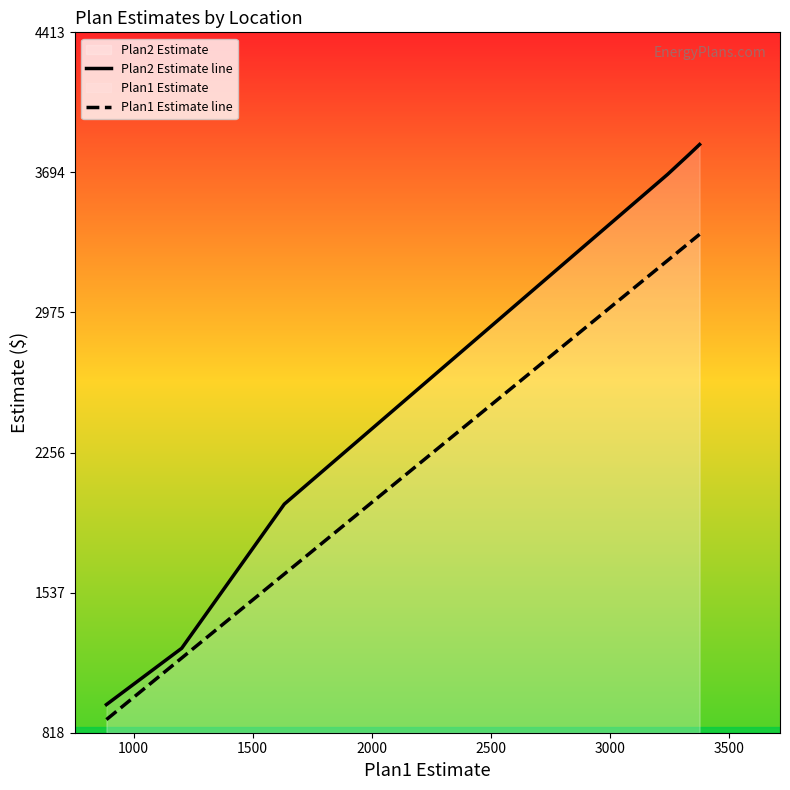

How many categories are shown in the chart?

6